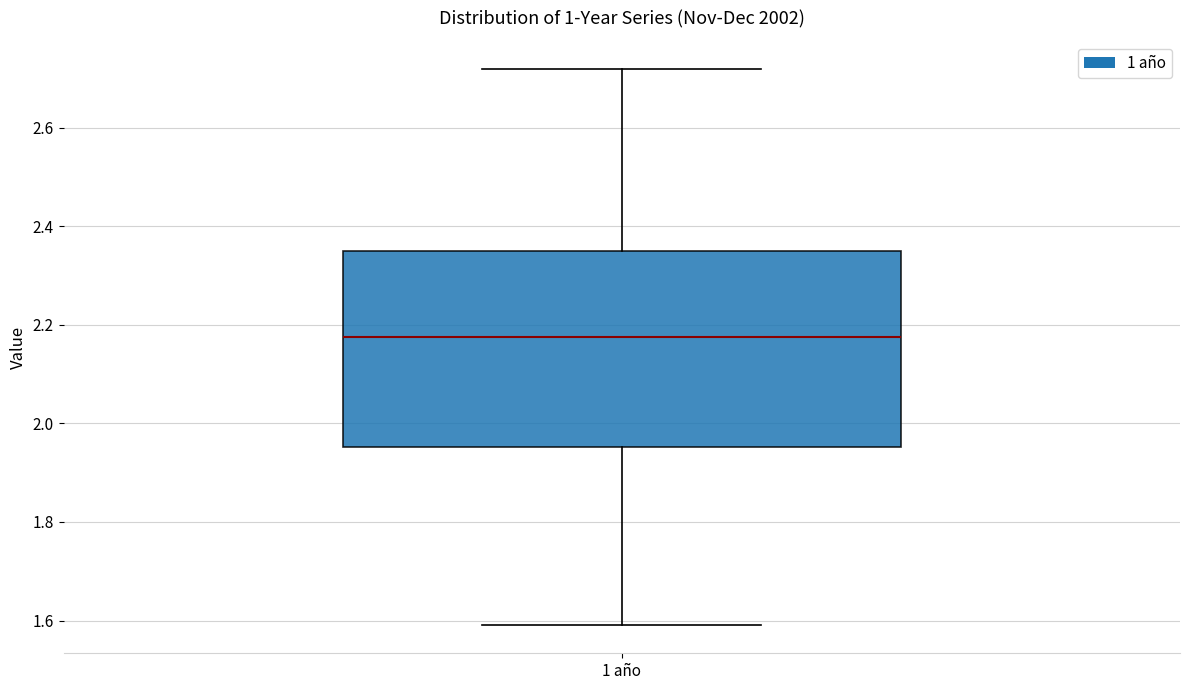

Read this box plot against the y-axis: the position of the median line, the range covered by the box, and the ends of both whiskers. The values are not printed on the chart, so give them approximately, as read against the axis.

median 2.18, box 1.96 to 2.36, whiskers 1.60 to 2.72